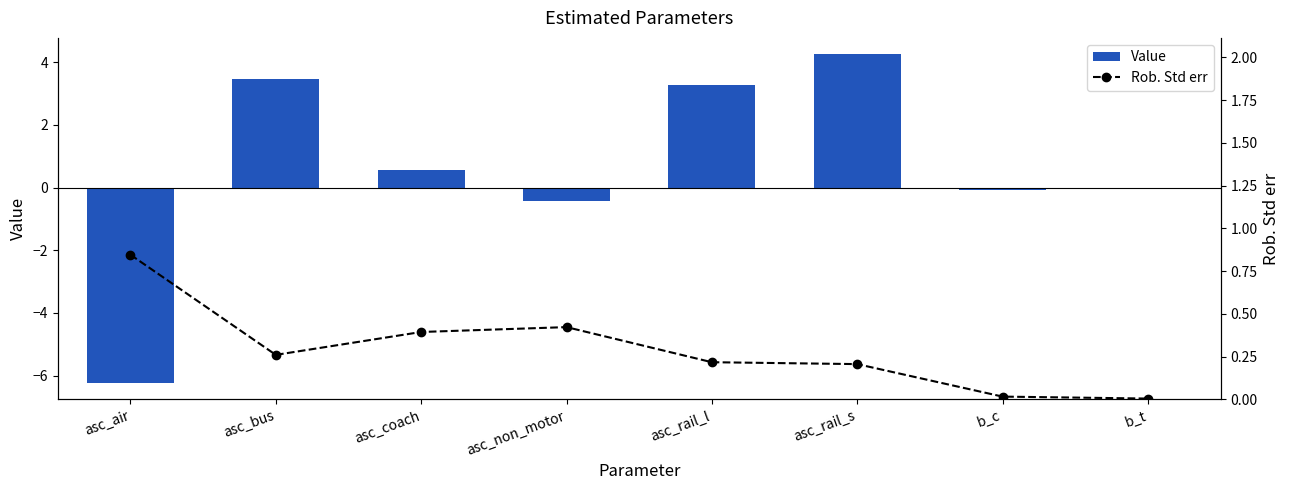

What is the highest value of the Value series?

4.2